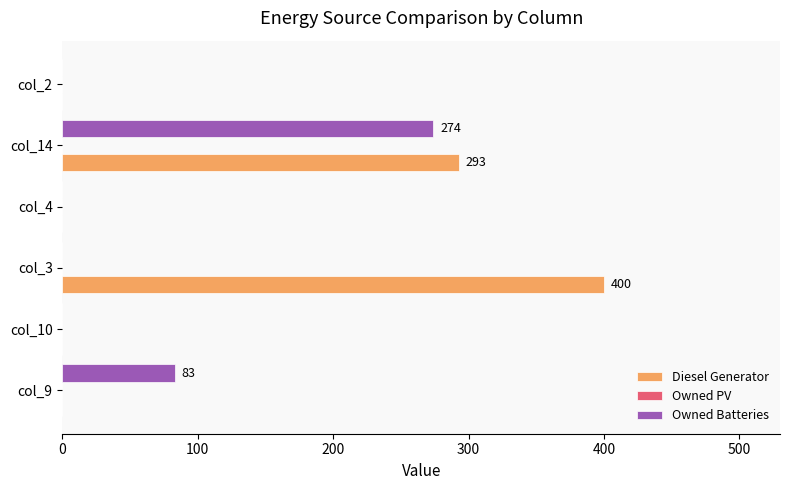

Count the Diesel Generator values in the range 0 to 293.

5